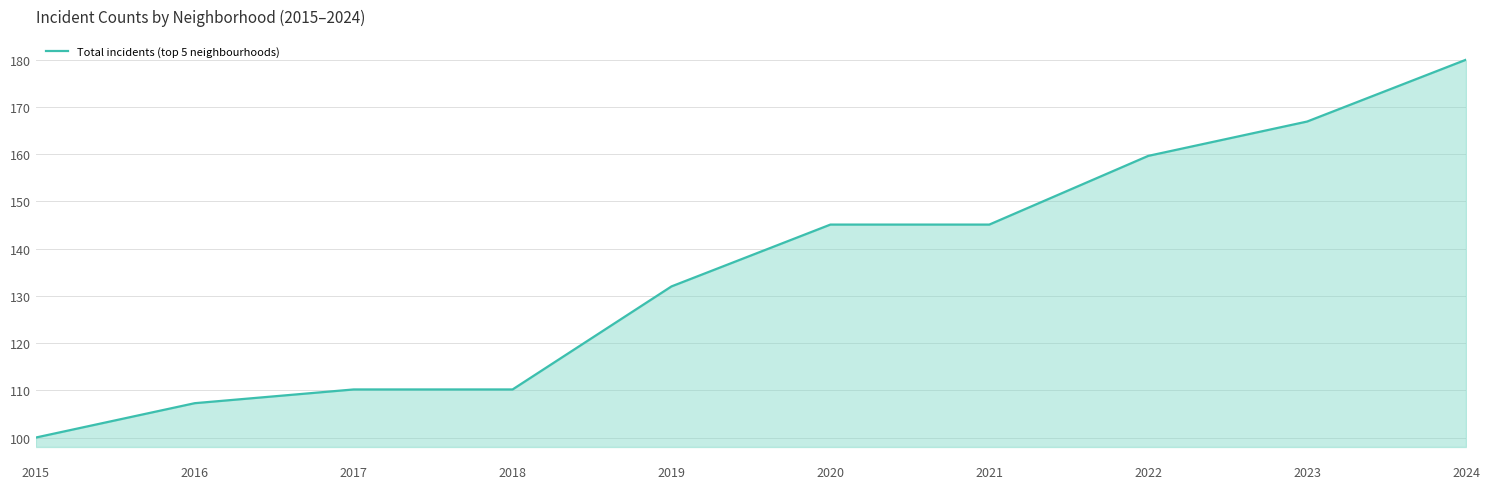

What is the average value?

135.6